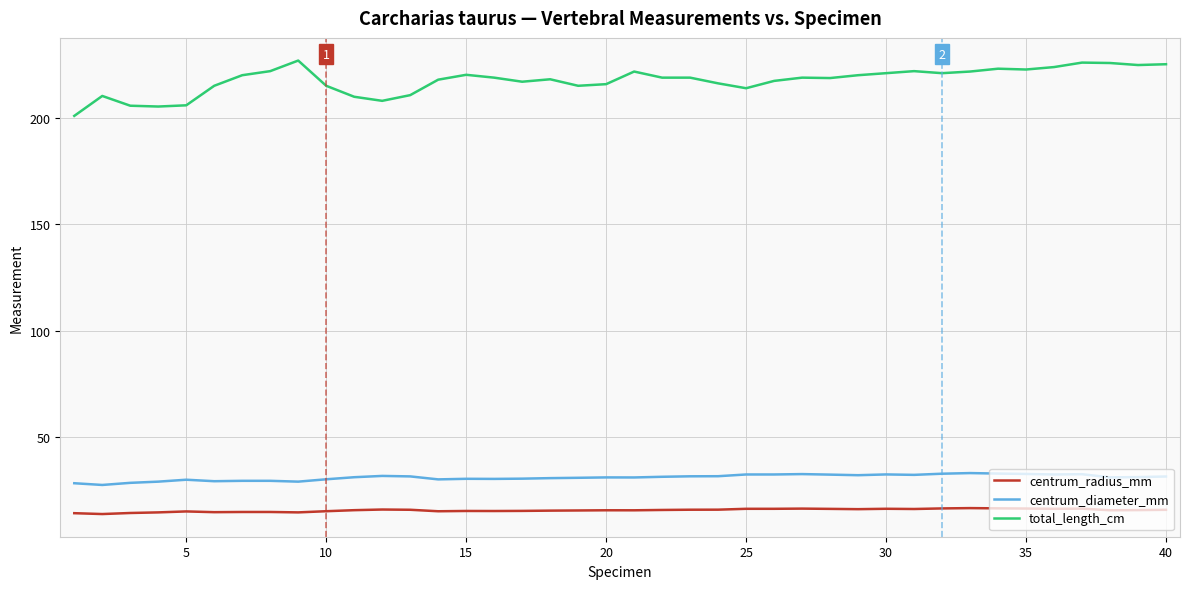

Which series has the largest range (max minus min)?

total_length_cm